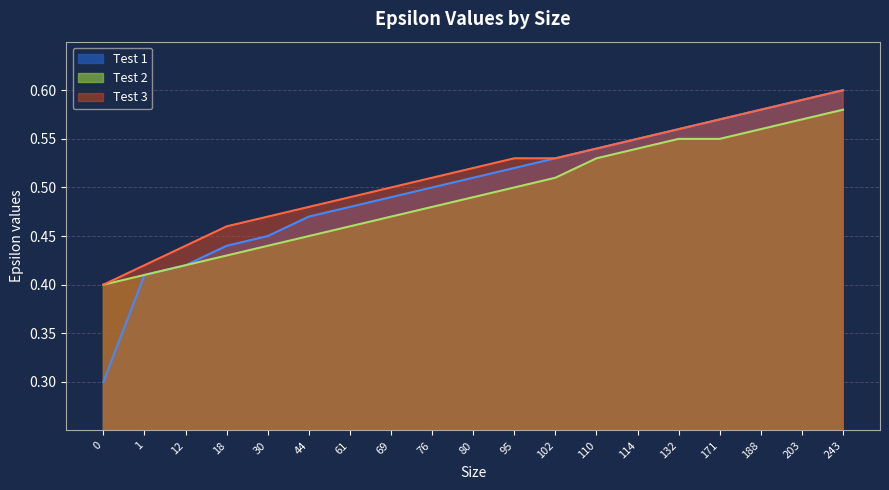

At how many categories does at least one series exceed 0?

19